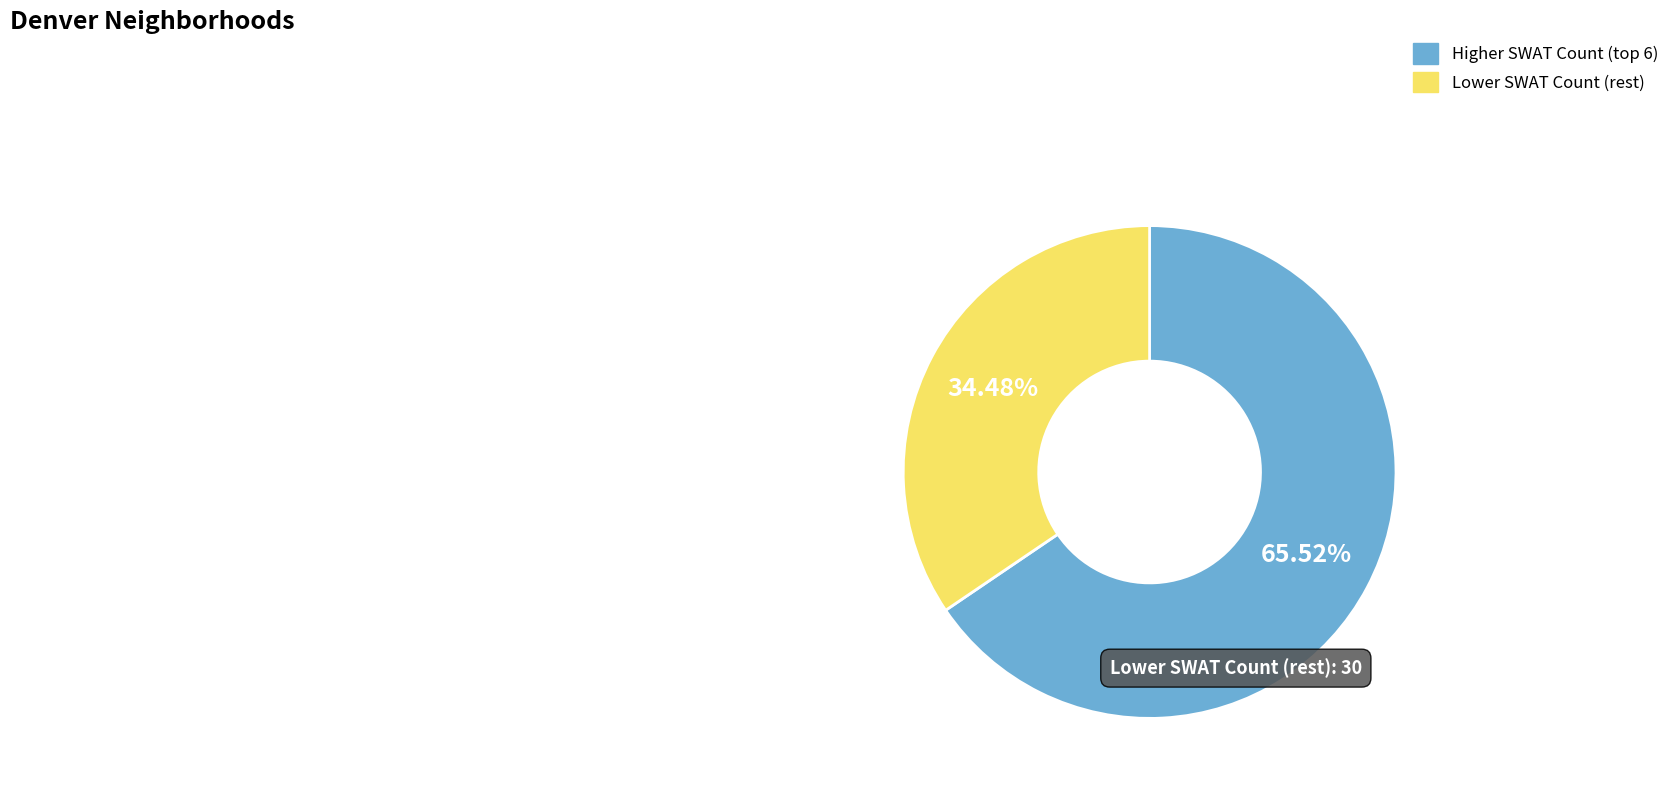

Is there a majority slice in this chart?

Yes